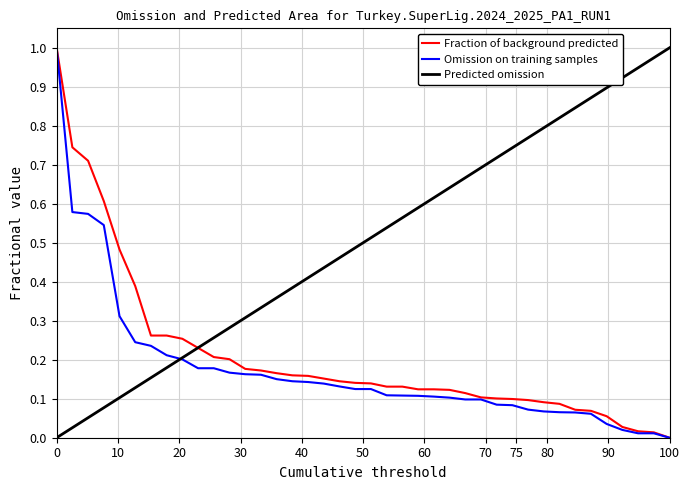

How many values in the Predicted omission series exceed 0?

39